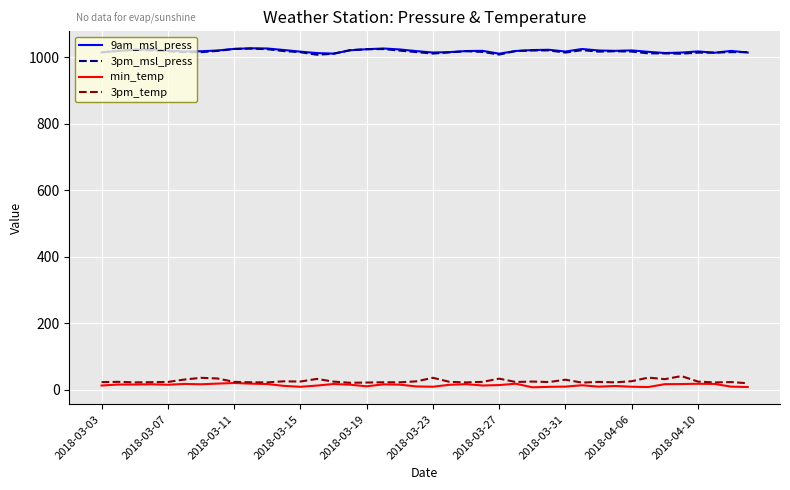

Does the chart display data point markers on the line(s)?

No